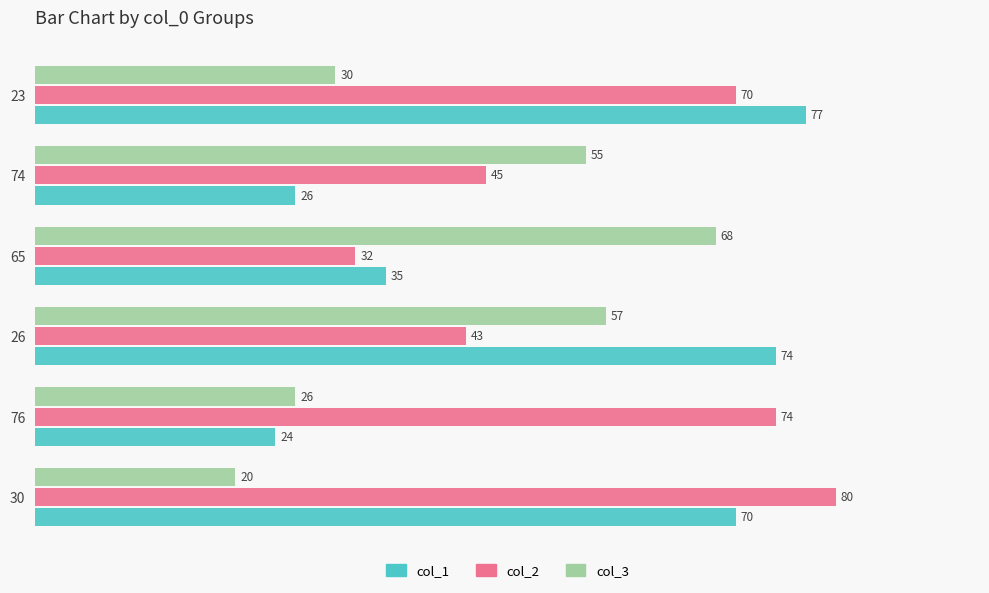

List the series in order of their peak value, highest first.

col_2, col_1, col_3